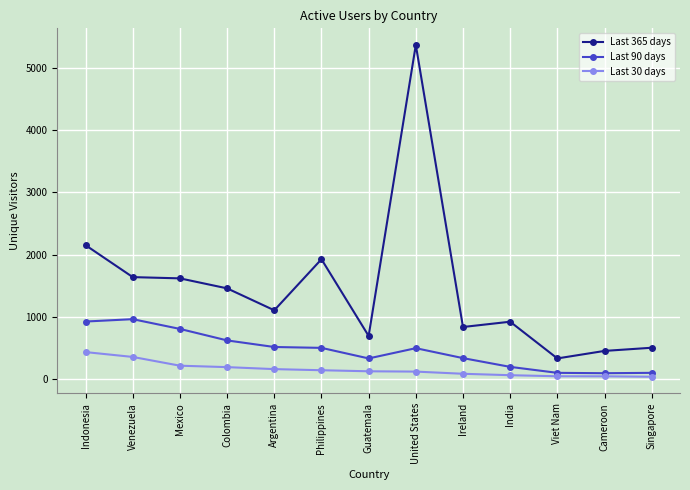

What is the spread (max minus min) of values at Colombia?

1268